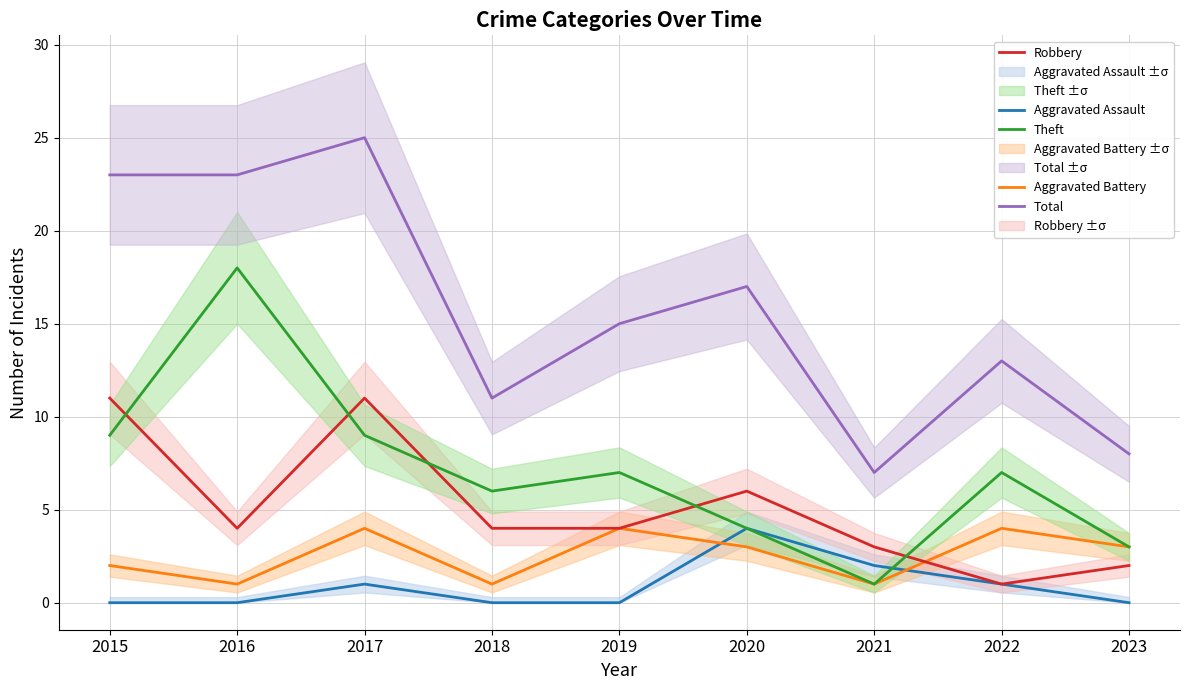

What is the difference between the highest and lowest values at 2021?

6